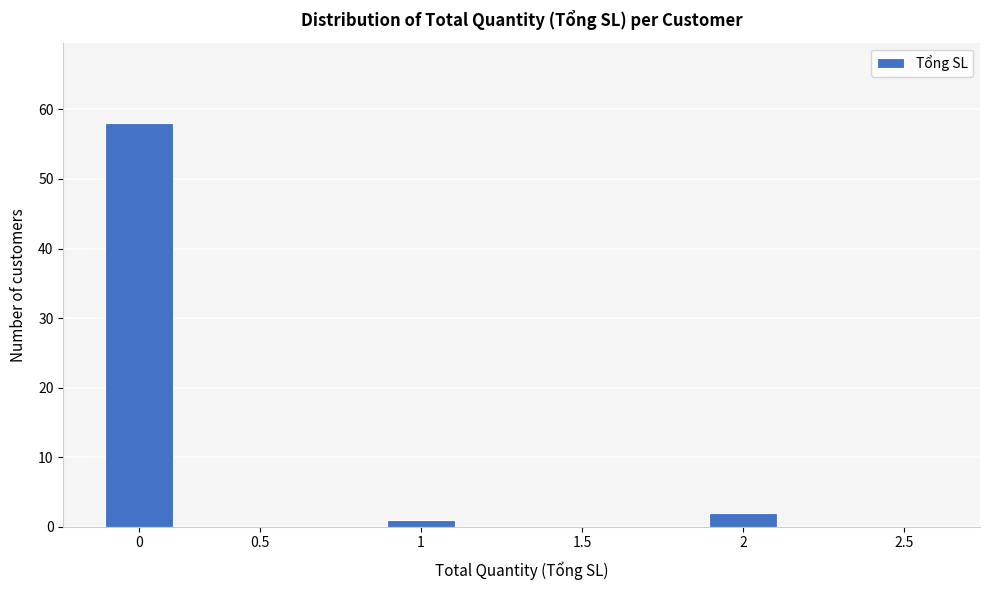

Reading left to right, what are all the values shown in this chart?

0=58	0.5=0	1=1	1.5=0	2=2	2.5=0